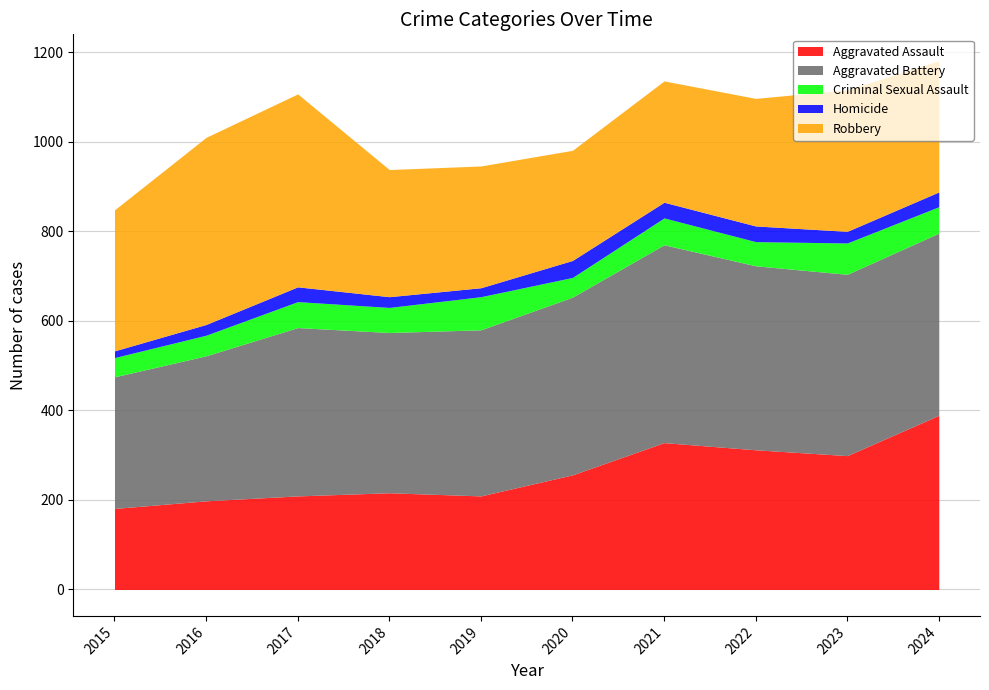

Which label corresponds to the smallest value in the chart?

2015